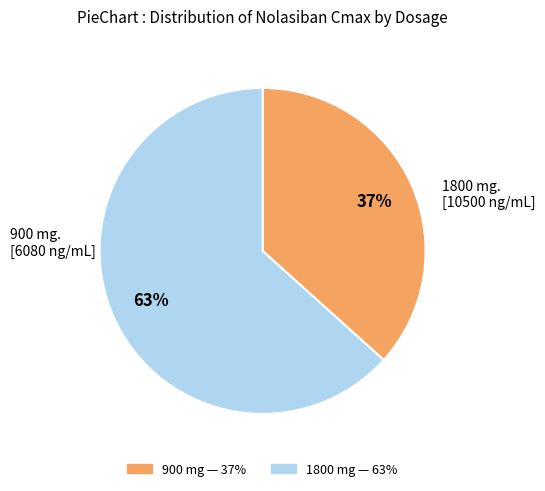

To the nearest percent, what is the combined percentage of 1800 and 900?

100%